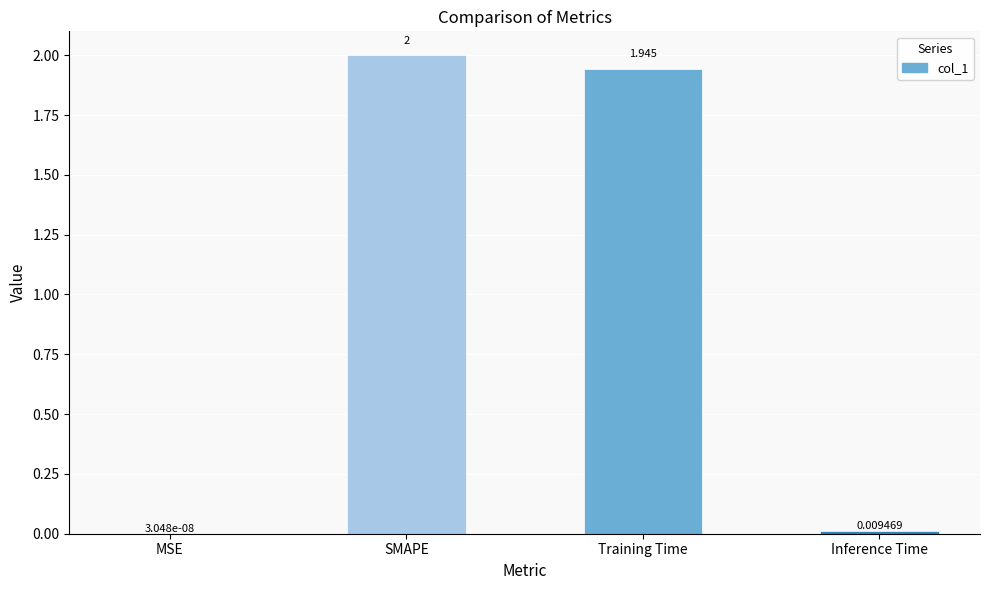

Where does the data first go above 1?

SMAPE